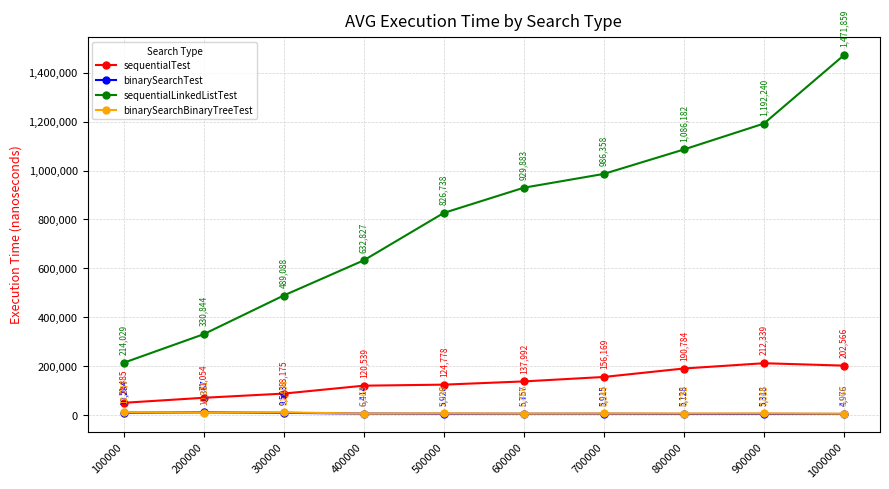

True or false: sequentialLinkedListTest and binarySearchTest cross at least once.

False